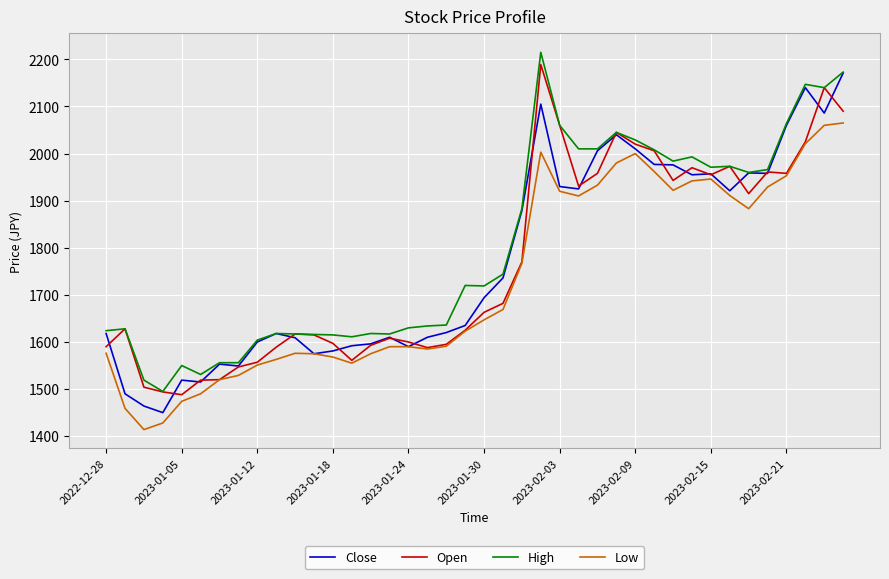

At how many categories does at least one series exceed 1459?

40